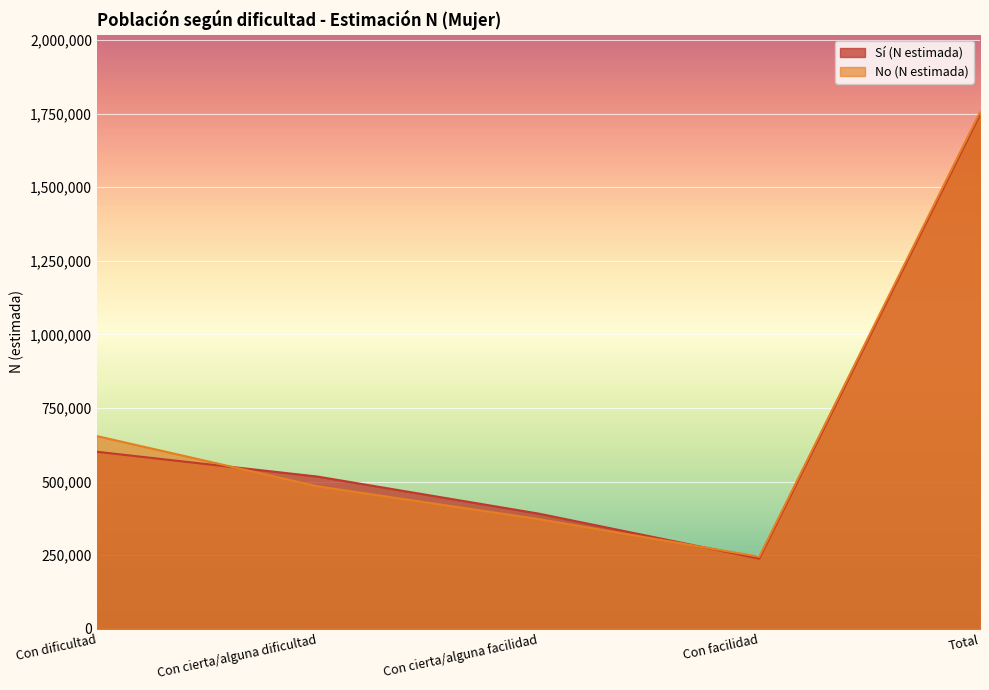

Reading left to right, transcribe all the data shown in this chart.

Sí (N estimada): 601086	516707	391076	238087	1746956
No (N estimada): 654372	483598	372523	244492	1754985